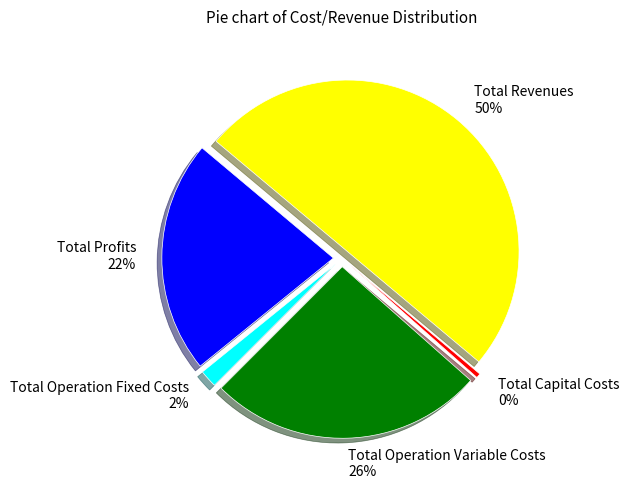

Which slice represents more than half of the pie?

Total Revenues